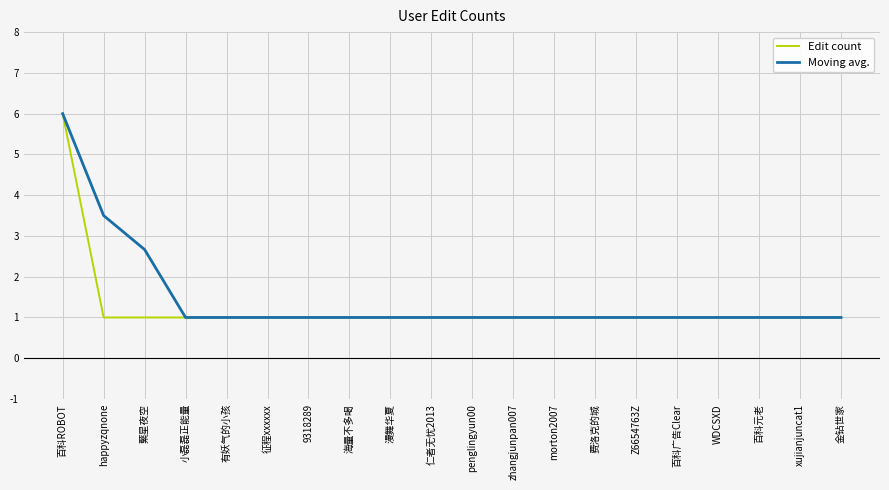

Is it true that Edit count equals 0.3 at 海量不多喝?

False